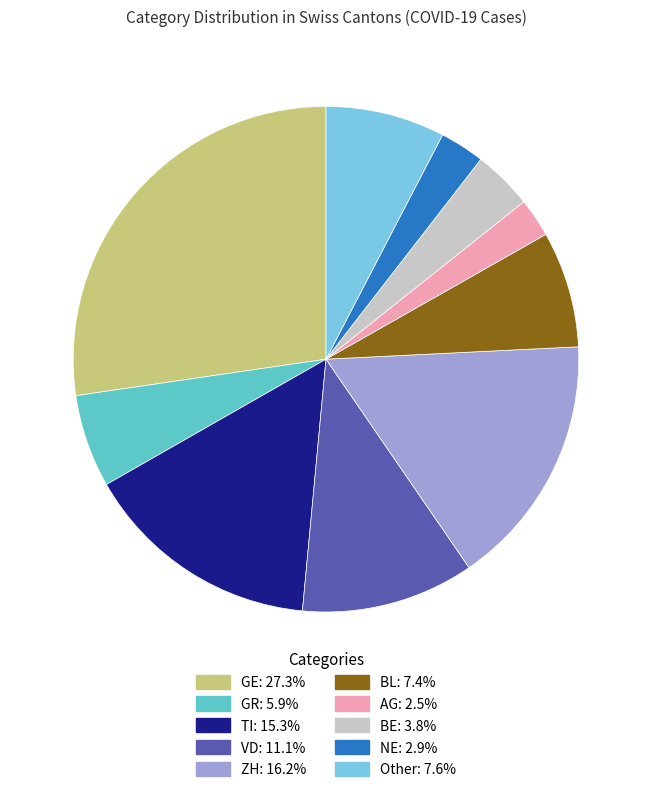

What is the ratio of the value at BE: 3.8% to the value at TI: 15.3%?

0.3